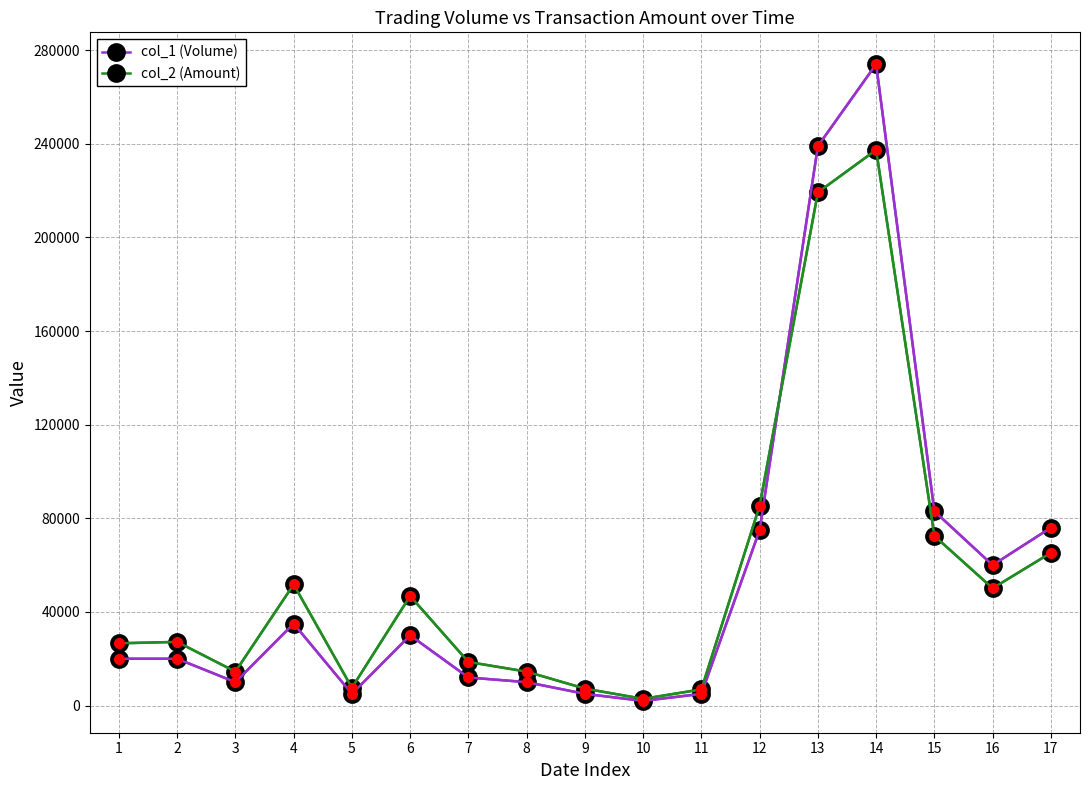

At 8, list the series in order from smallest to largest.

col_1 (Volume), col_2 (Amount)